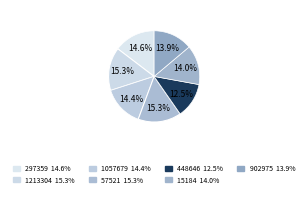

How many segments does this pie chart have?

7